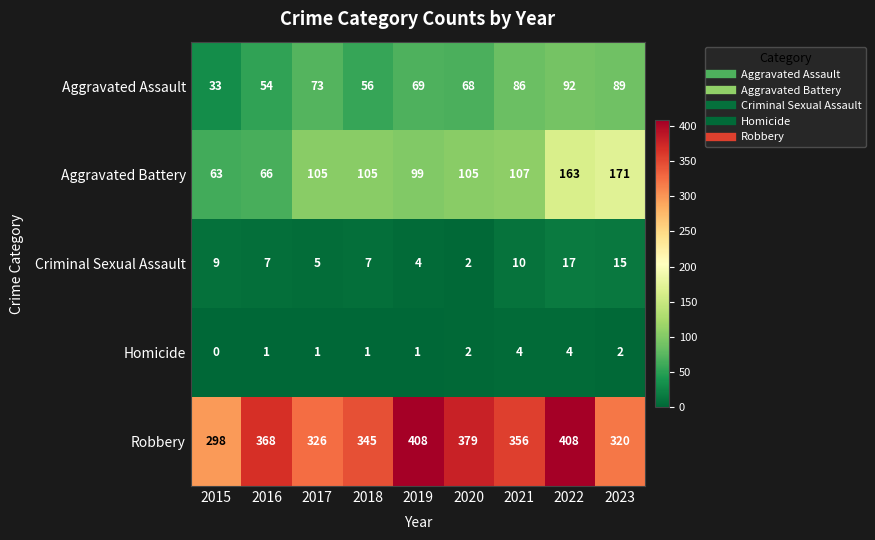

True or false: Aggravated Battery has a value of 275 at 2022.

False